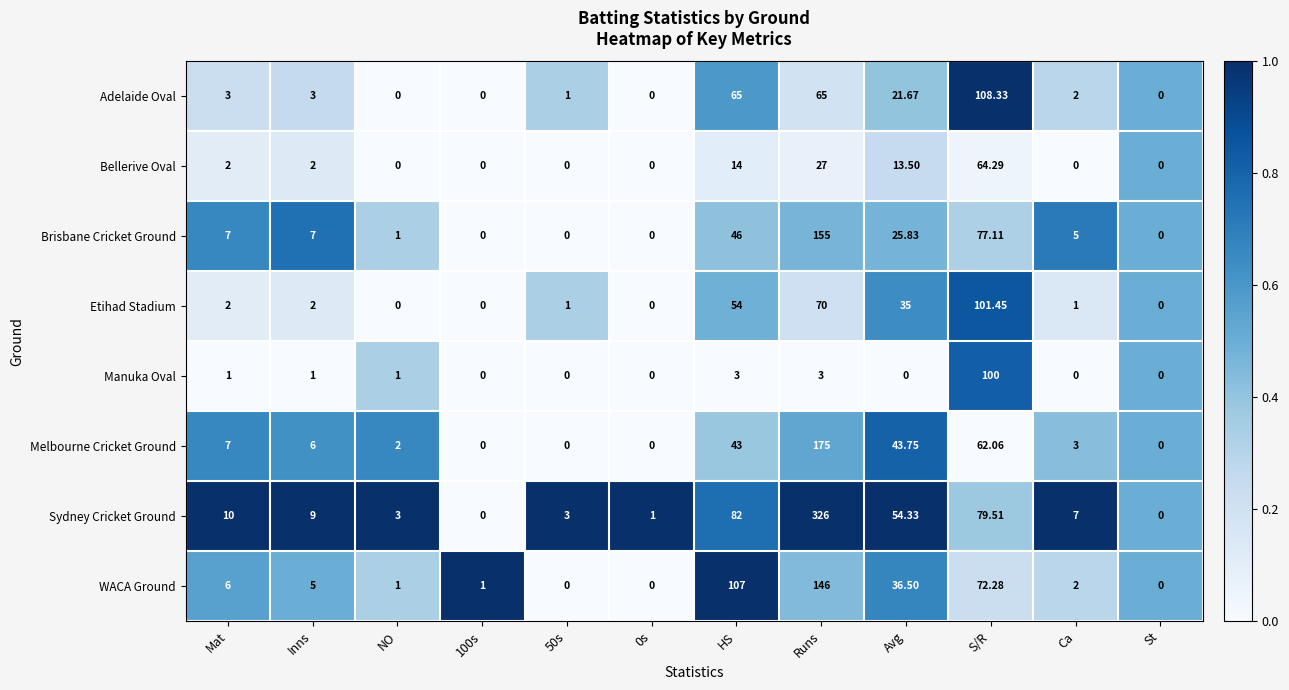

What is the total value across all series at 50s?

5.0